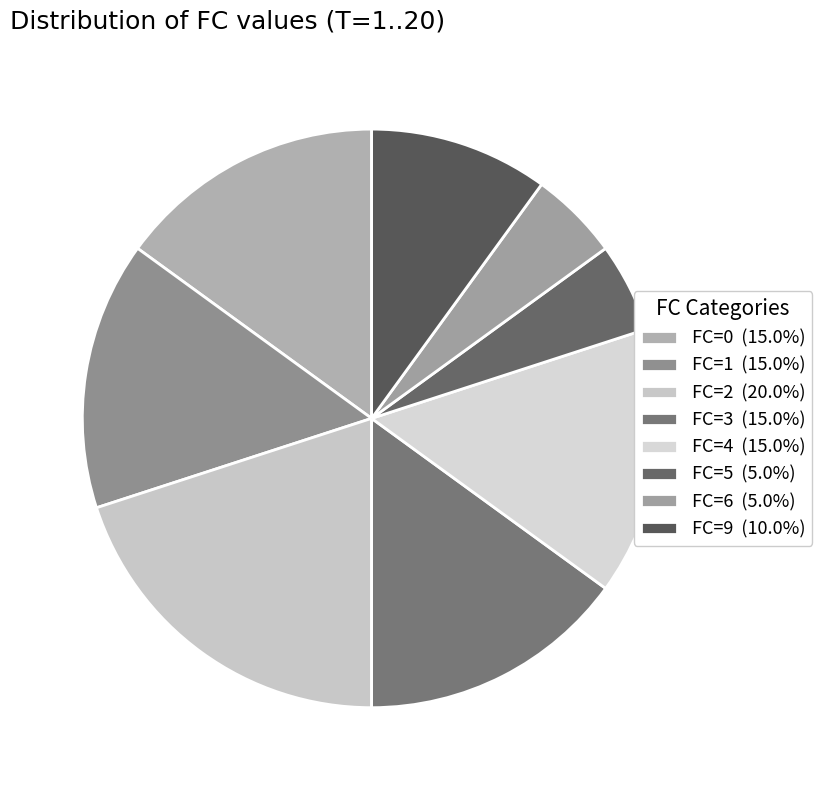

What is the smallest slice in the pie chart?

FC=5